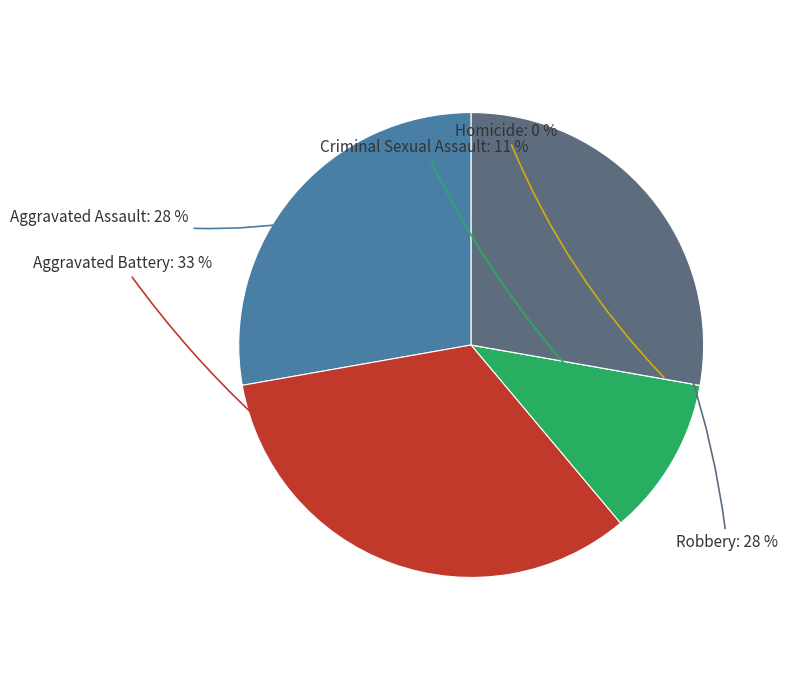

Which slice is the largest?

Aggravated Battery